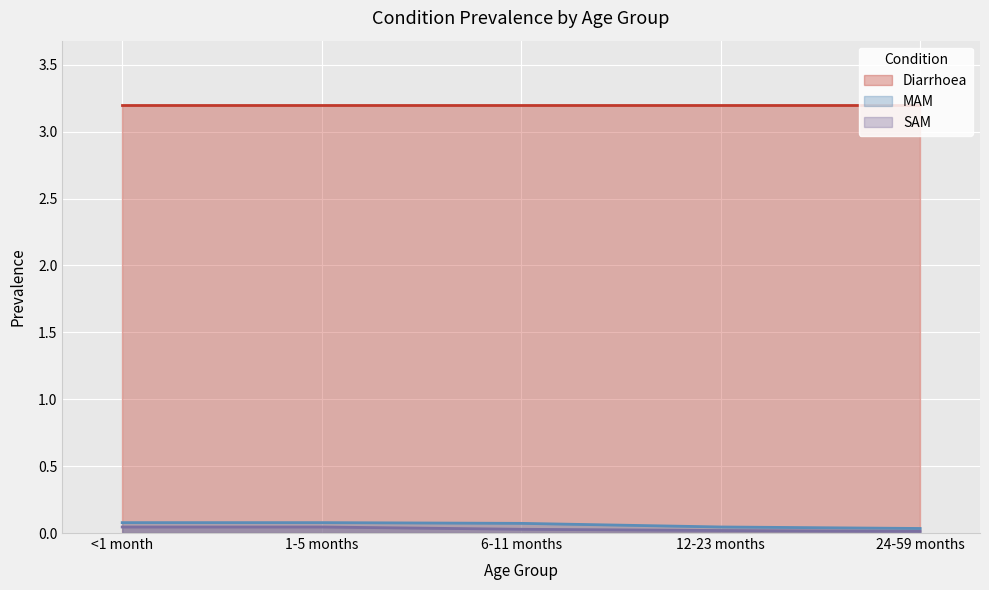

What position from the right is <1 month?

5